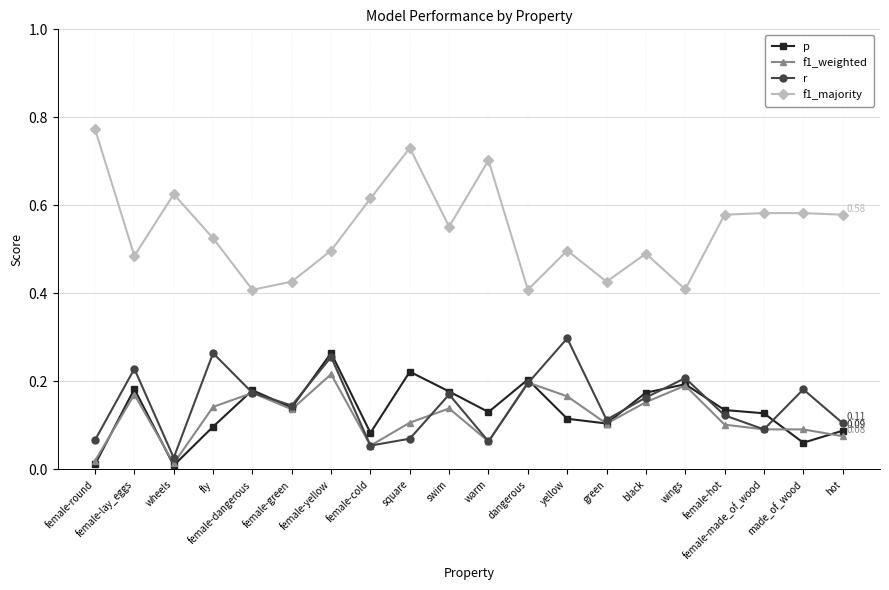

Which series has the largest total across all categories?

f1_majority